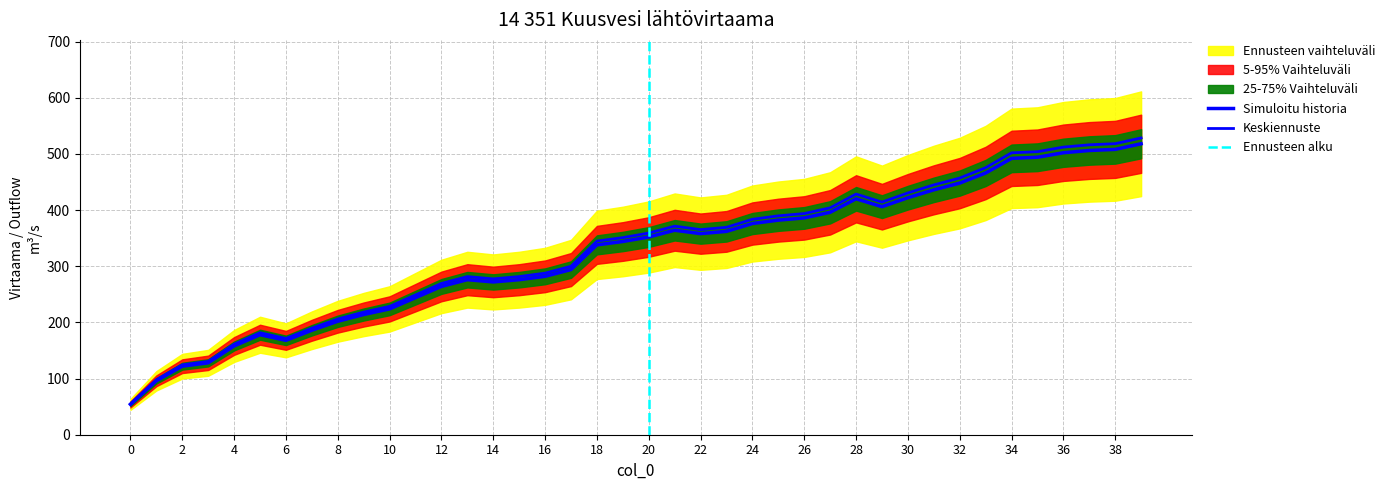

At which category does the data reach its first local peak?

5